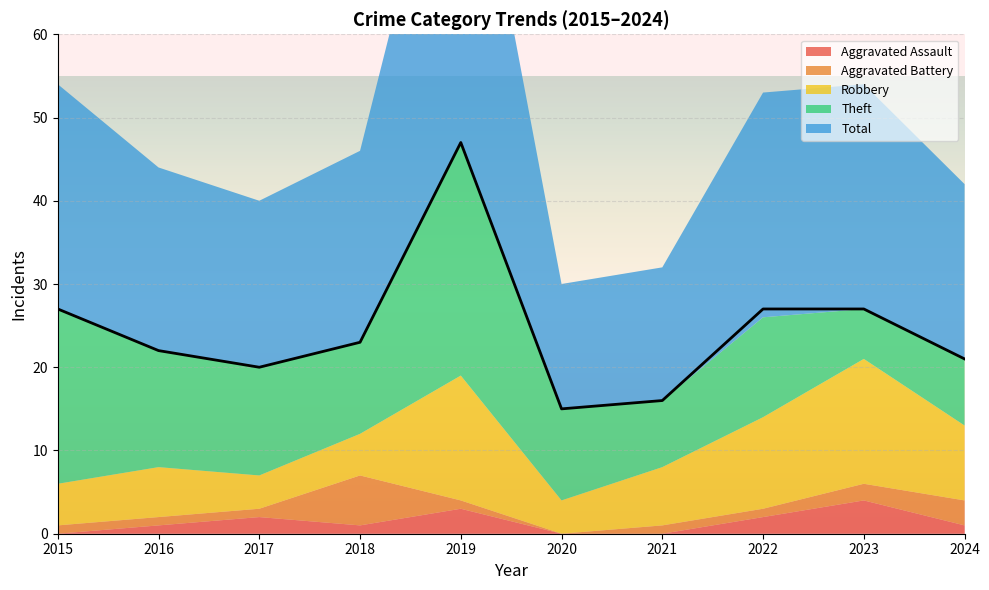

At which label does Robbery first exceed 7?

2019